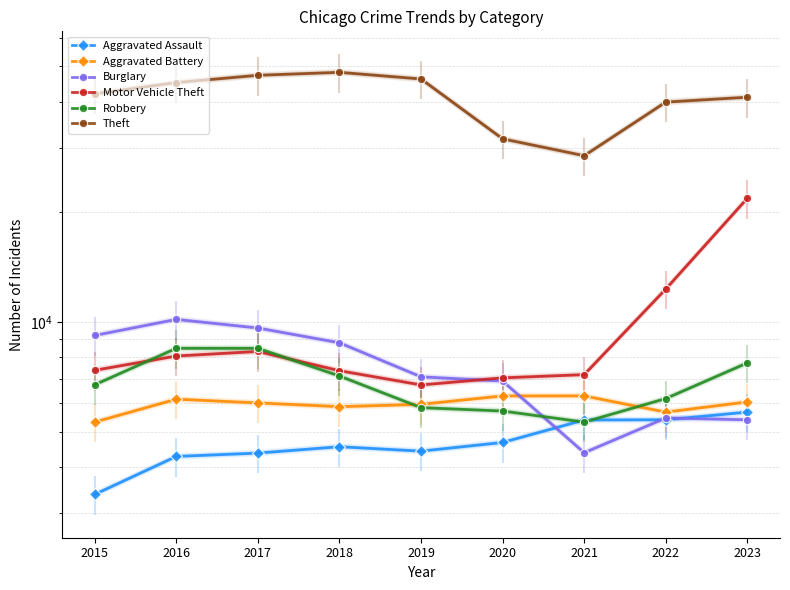

How many intersections are there between Burglary and Aggravated Assault?

3